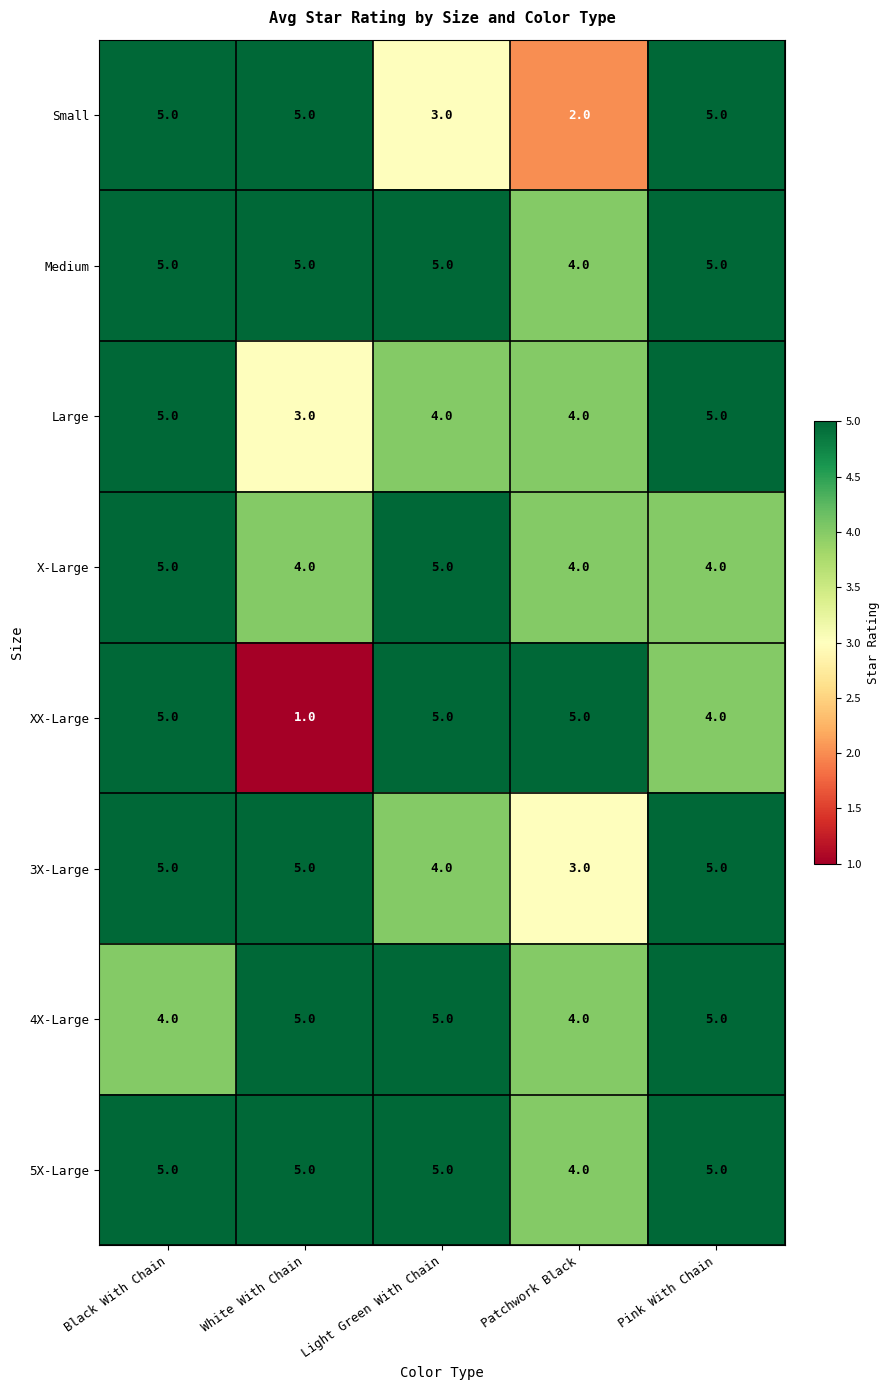

Which series has the widest spread of values?

XX-Large